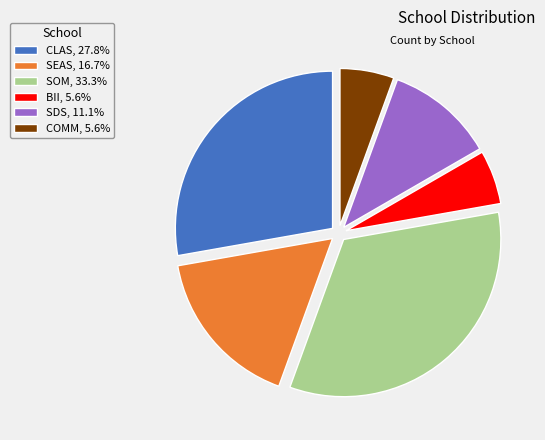

Approximately how many times larger is the value at SEAS, 16.7% compared to SDS, 11.1%?

1.5